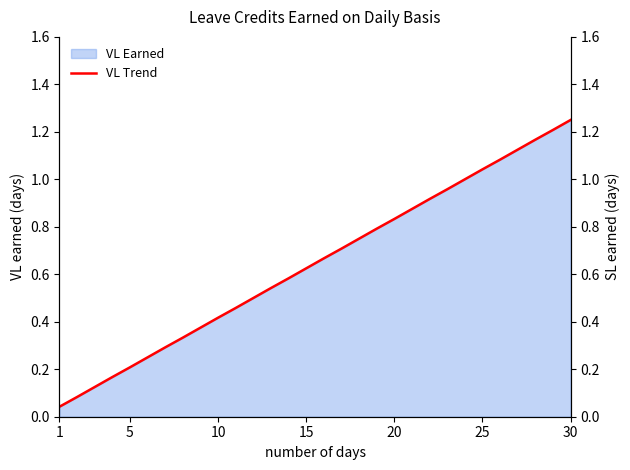

At how many categories does at least one series exceed 0?

30